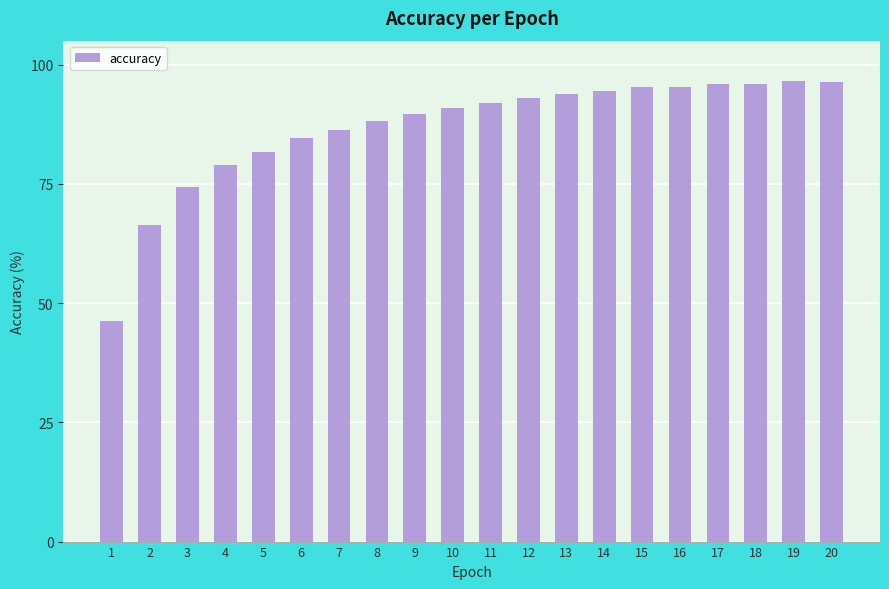

What is the difference between the second highest and minimum values?

50.3